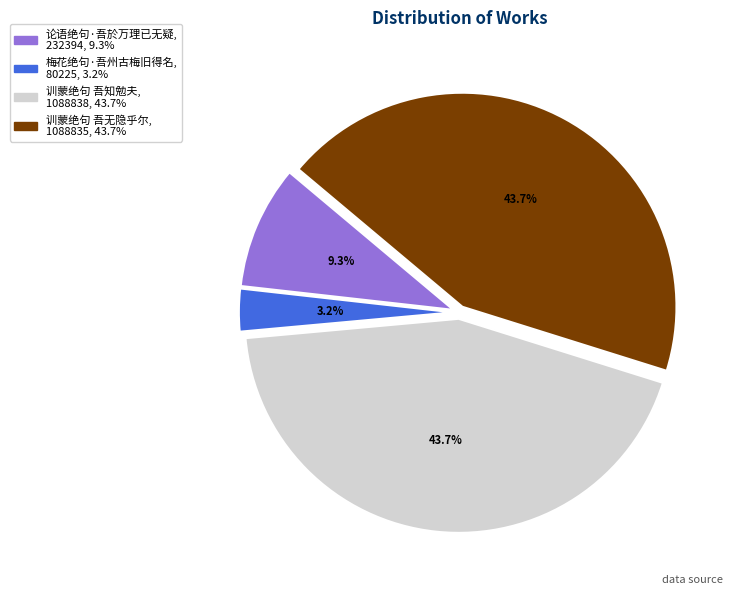

What is the smallest slice in the pie chart?

梅花绝句·吾州古梅旧得名